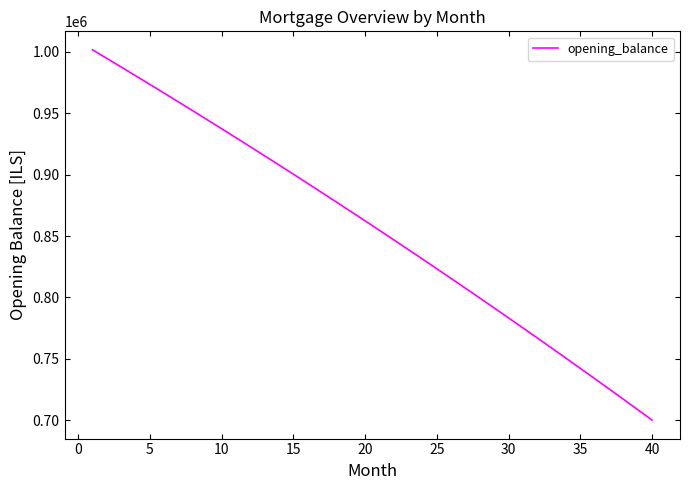

How many distinct data groups are displayed?

1